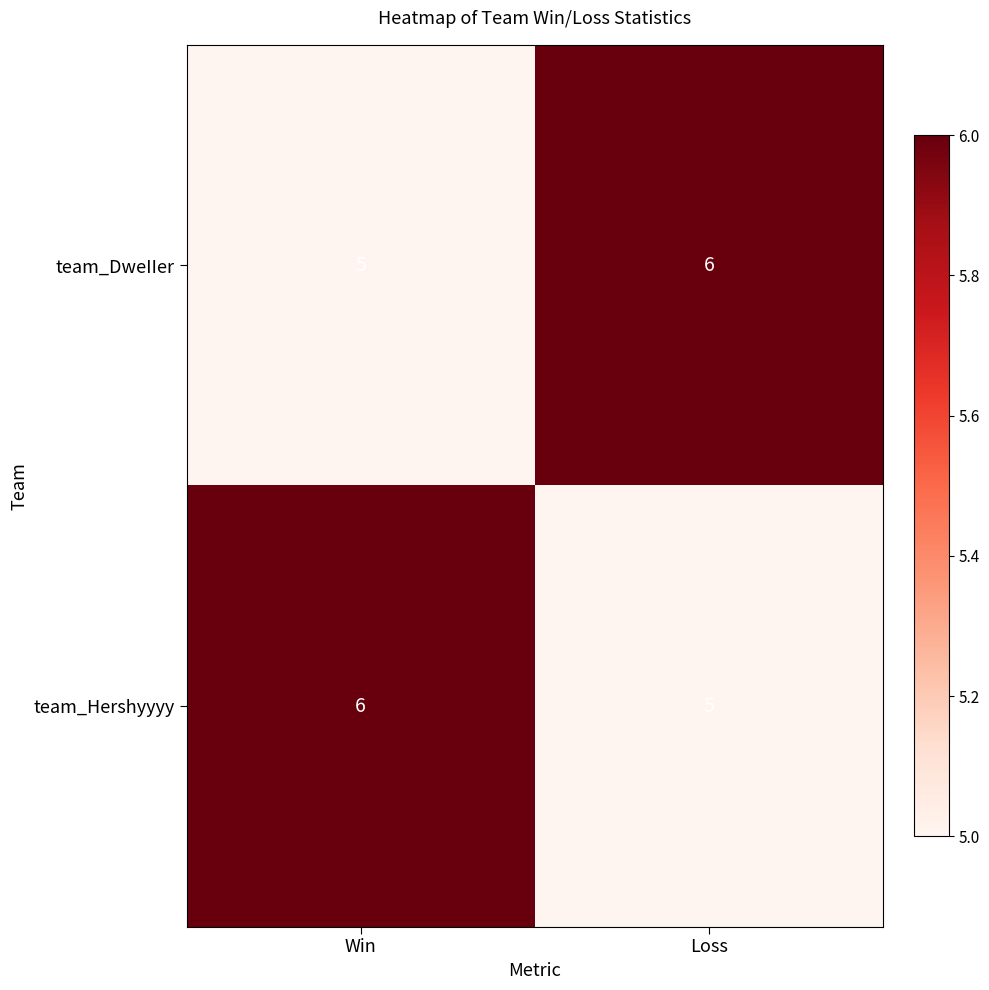

What is the average value of the team_Hershyyyy series?

6